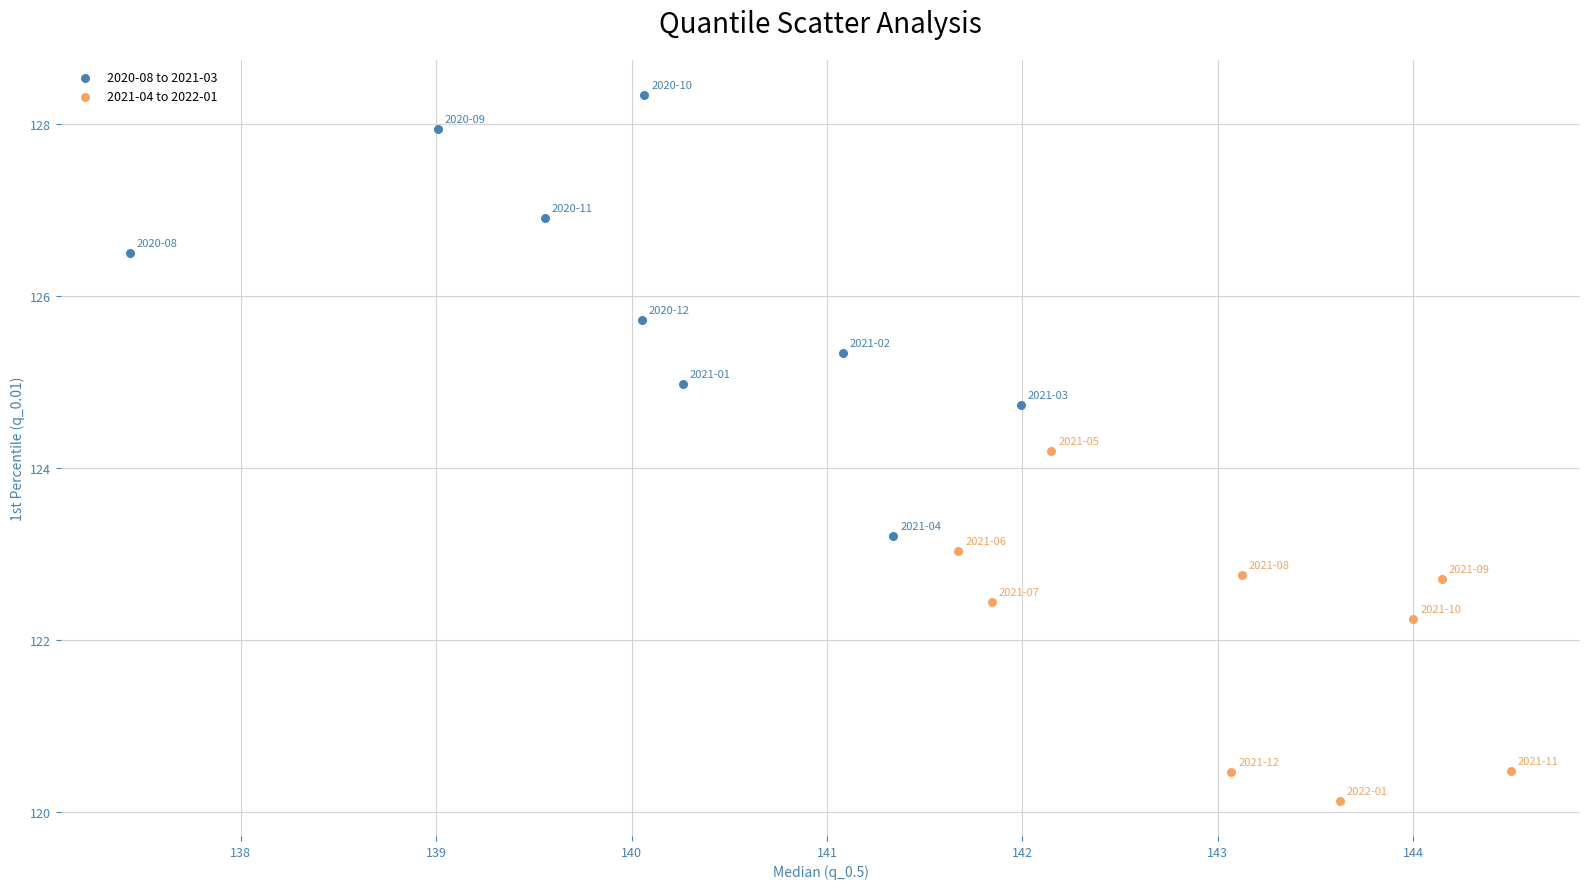

What are all the series names shown in the legend?

2020-08 to 2021-03, 2021-04 to 2022-01